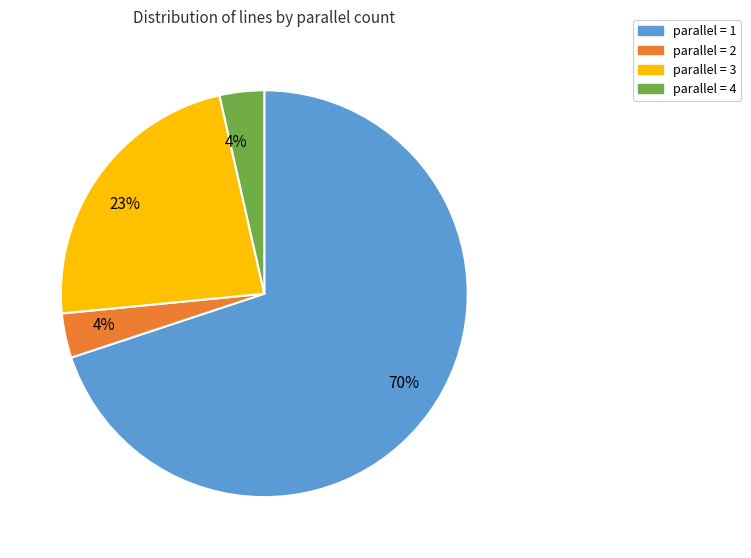

To the nearest percent, what is the average slice percentage?

25%